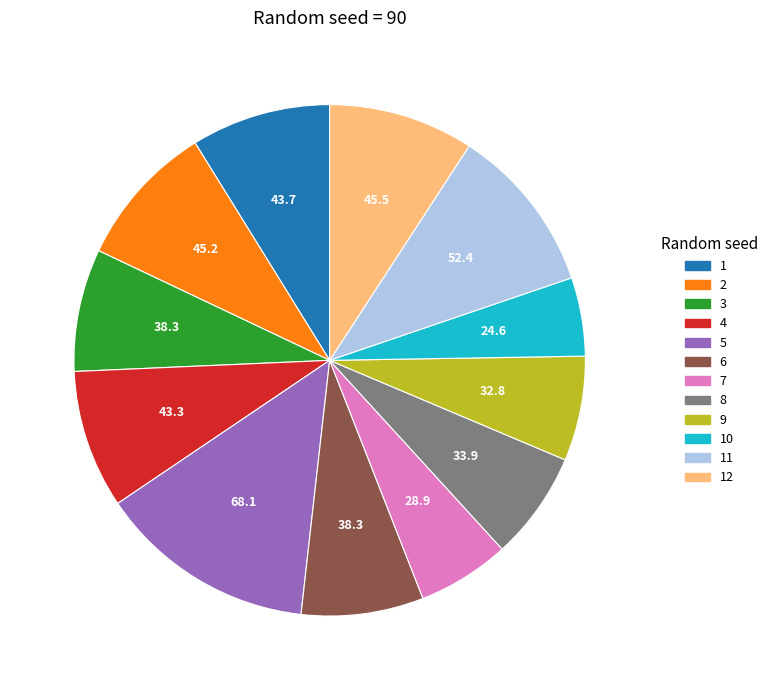

Which slice is the largest?

5